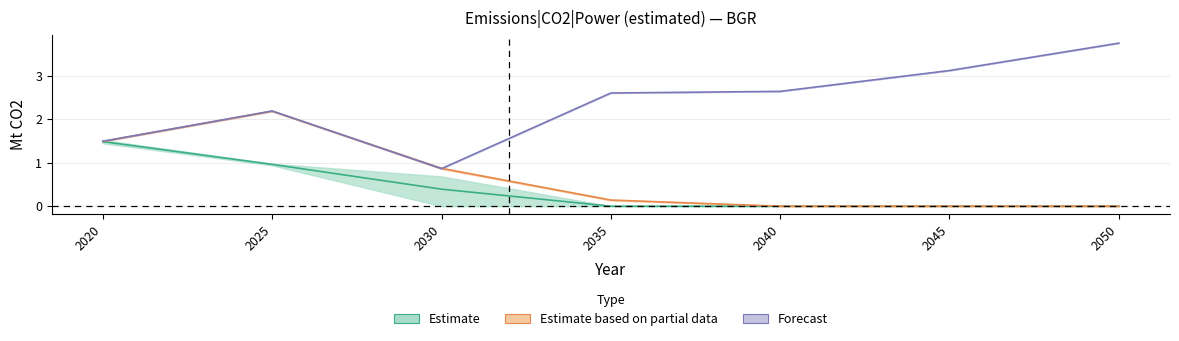

True or false: Current Policies has more than 0 points higher than both neighbors.

True